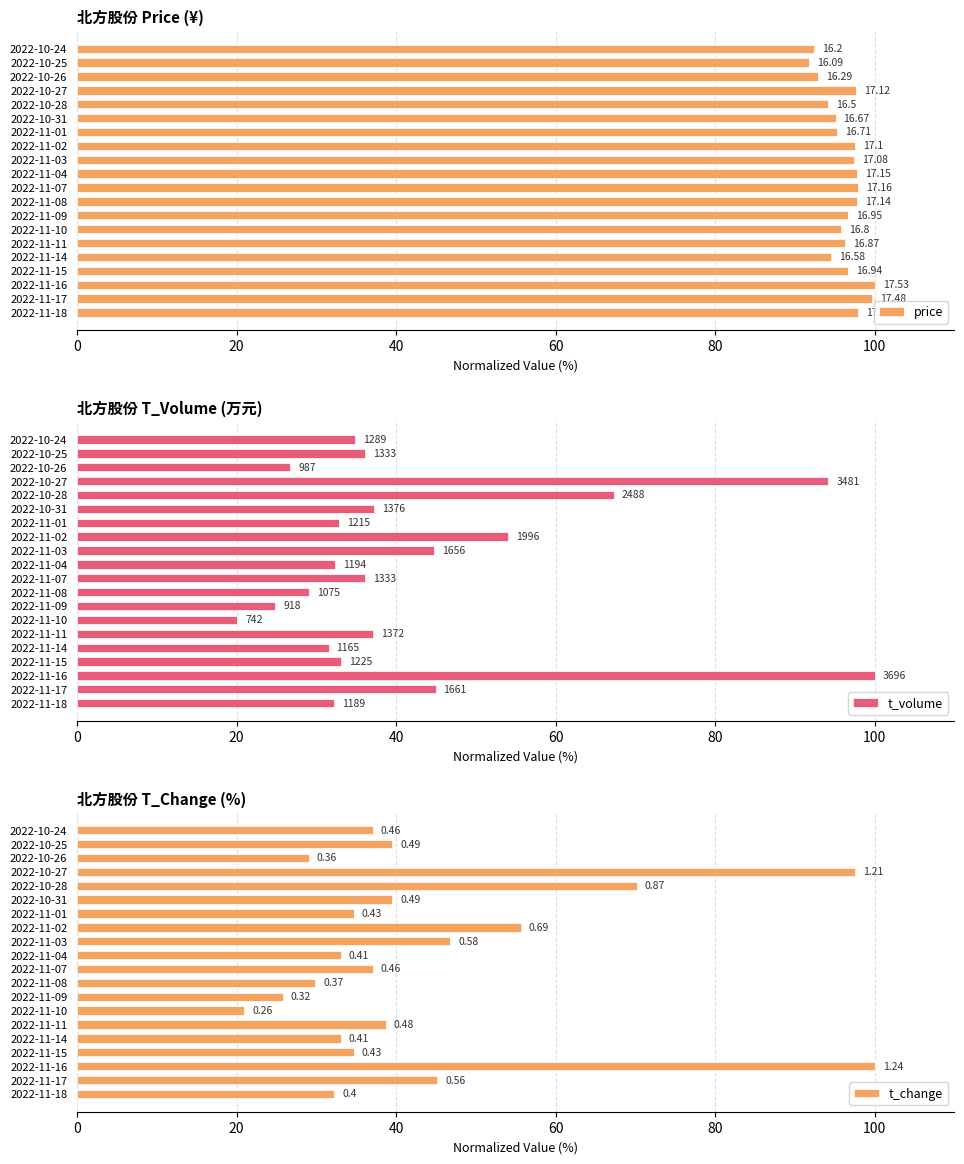

What is the difference between the t_change values at 2022-11-11 and 2022-11-16?

61.3